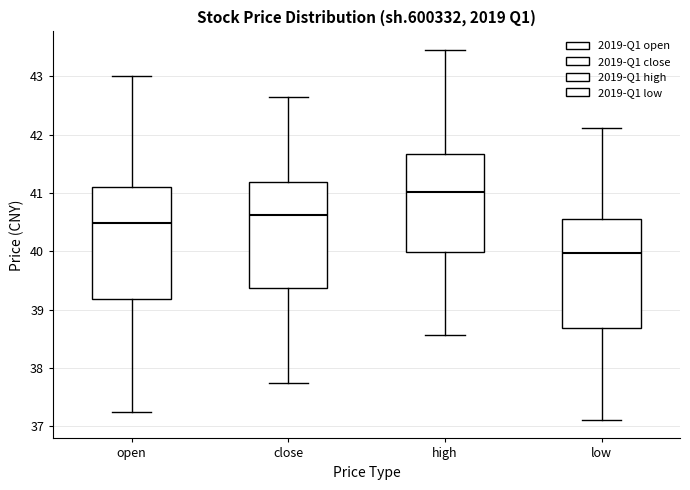

Where is the upper edge of the box for high on the y-axis? The values are not printed on the chart, so give them approximately, as read against the axis.

41.7